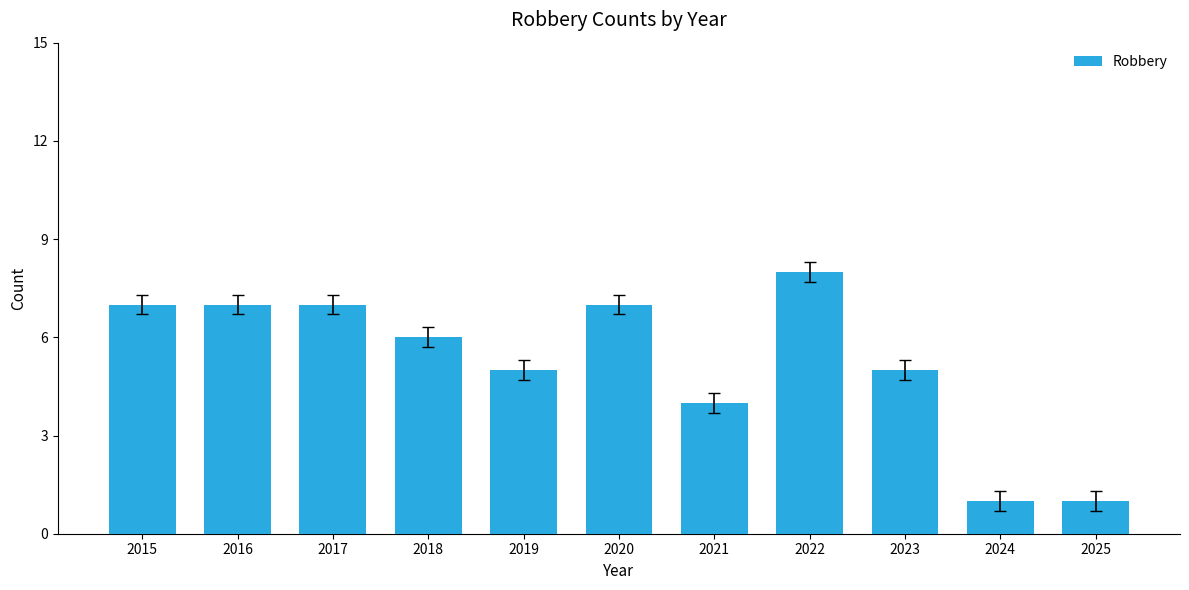

What is the ratio of the value at 2021 to the value at 2016?

0.6